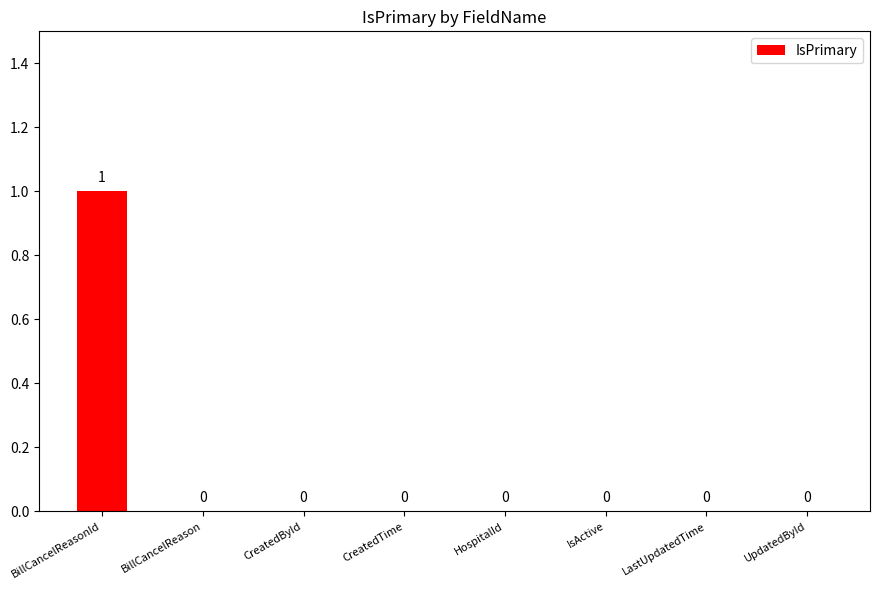

Between BillCancelReasonId and IsActive, which is larger?

BillCancelReasonId